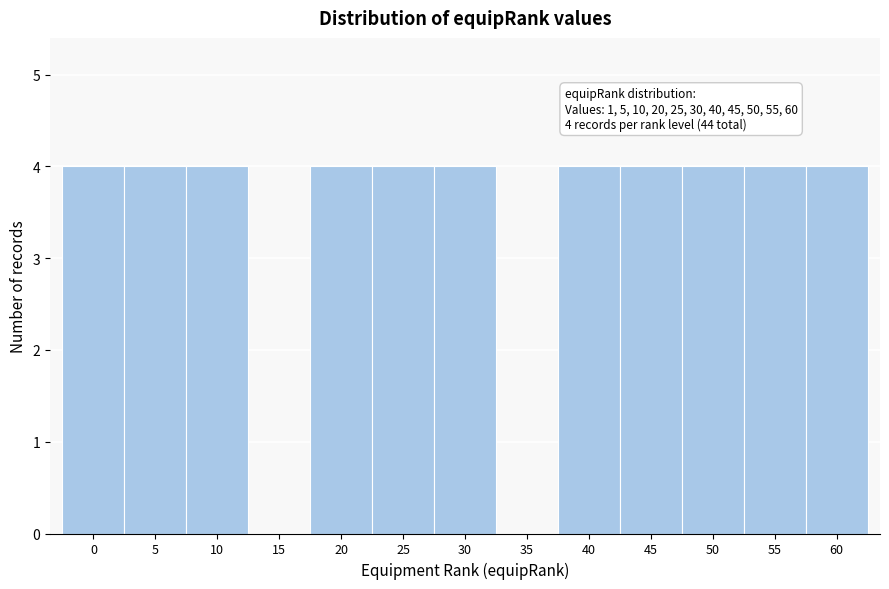

Reading right to left, what are all the values shown in this chart?

60=4	55=4	50=4	45=4	40=4	35=0	30=4	25=4	20=4	15=0	10=4	5=4	0=4